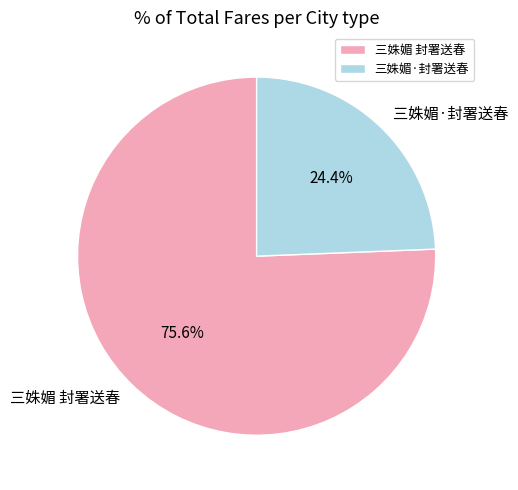

Is the sum of 三姝媚 封署送春 and 三姝媚·封署送春 greater than half?

Yes